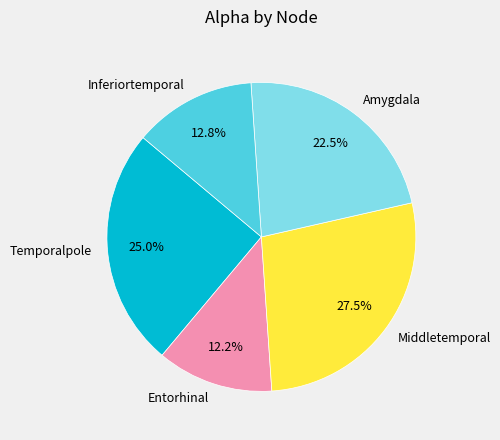

To the nearest percent, what is the combined percentage of Inferiortemporal and Entorhinal?

25%